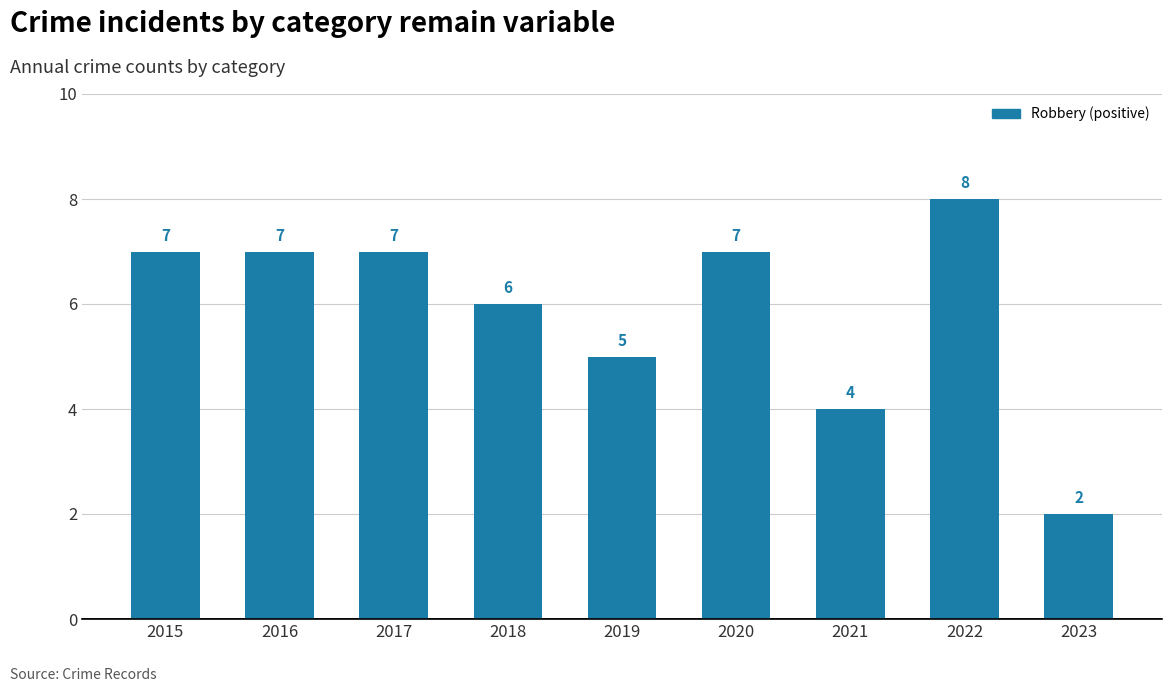

Is it true that the value at 2019 is 5?

True